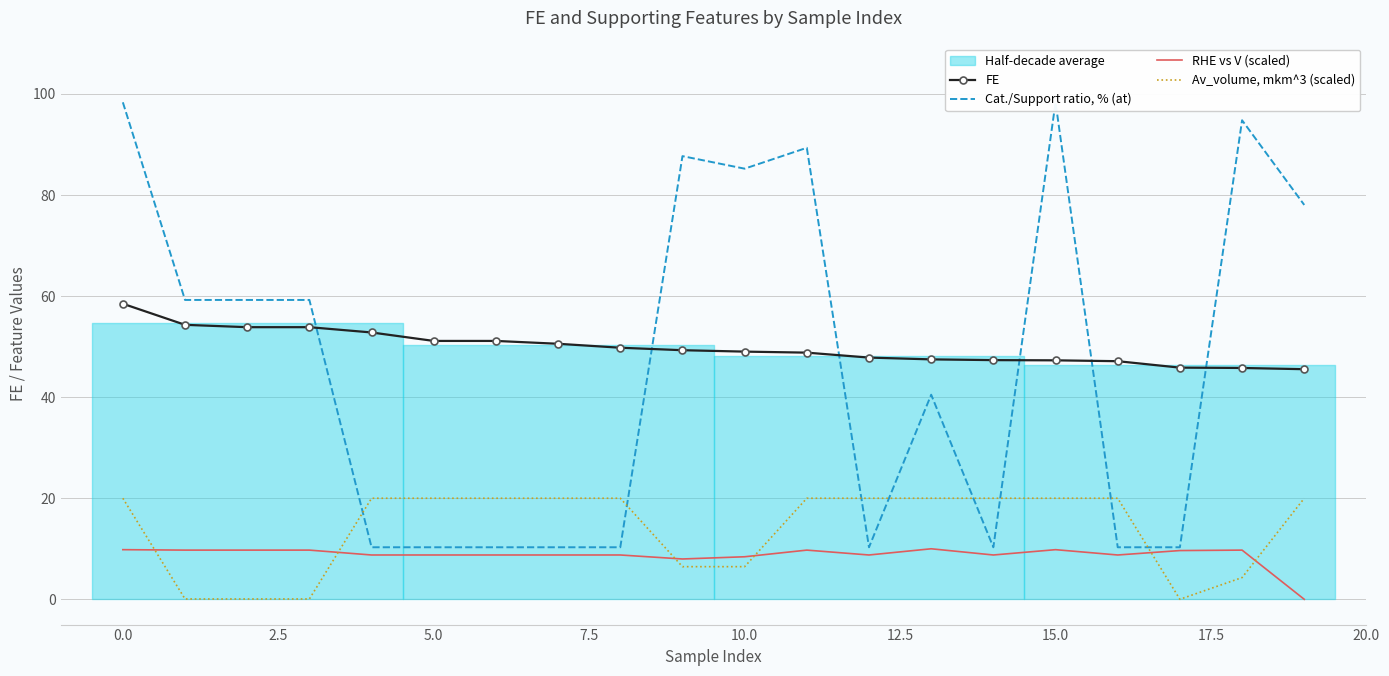

How many data points in Av_volume, mkm^3 (scaled) are less than 20?

7